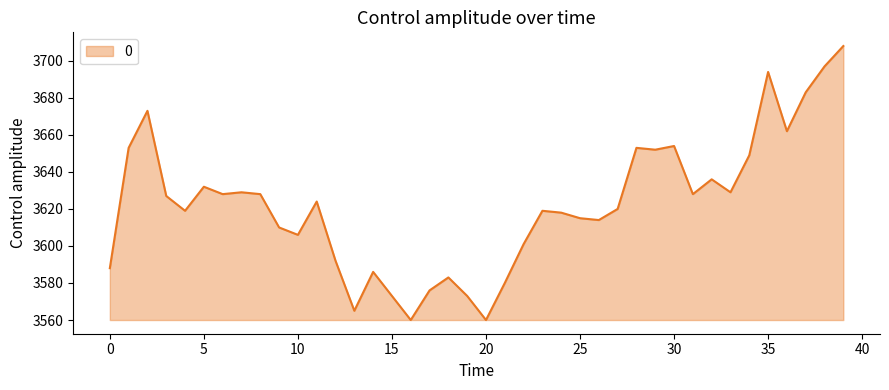

What is the minimum value shown in the chart?

3560